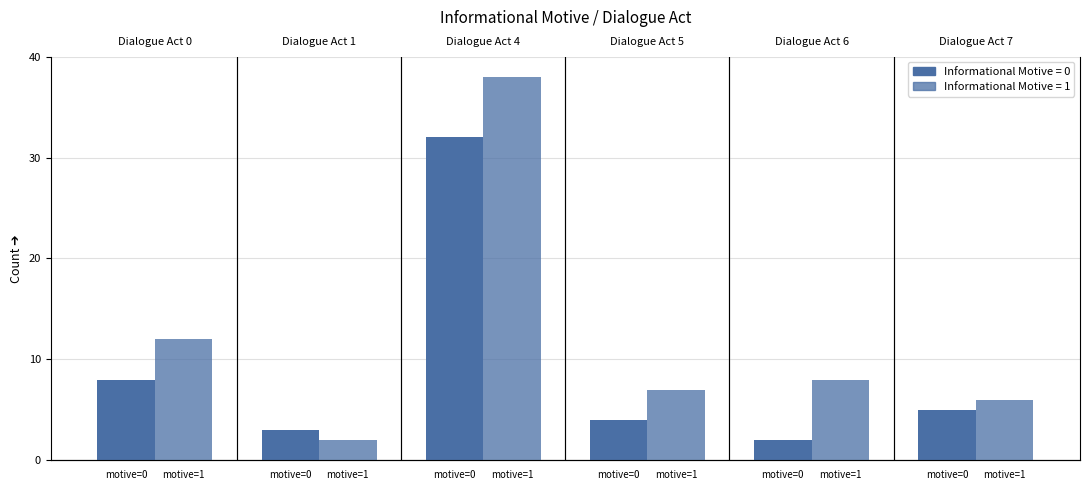

What are all the series names shown in the legend?

informational motive=0, informational motive=1